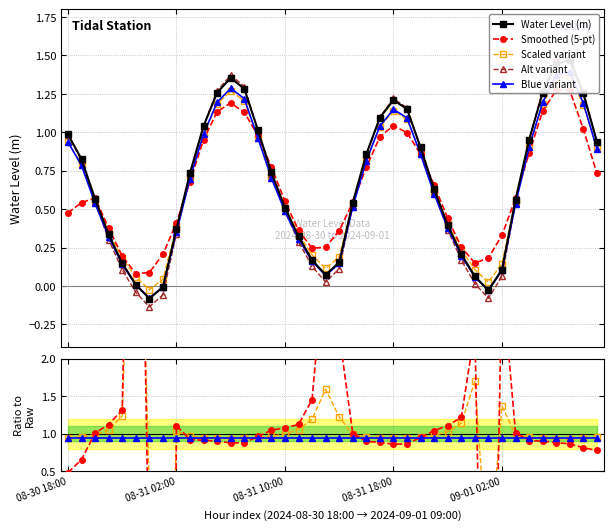

What is the maximum value shown in the chart?

1.5